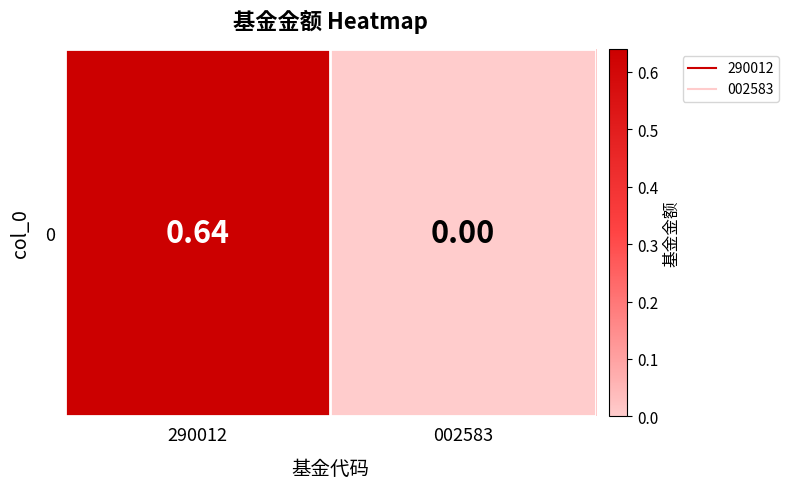

What is the greatest value displayed?

0.6